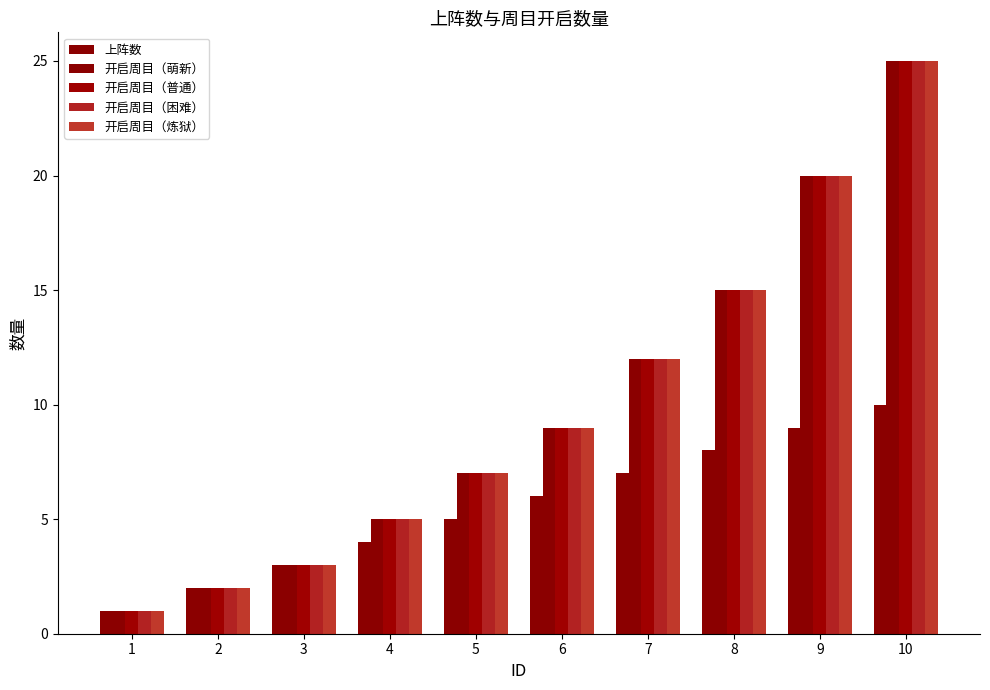

What is the lowest value of the 开启周目（普通） series?

1